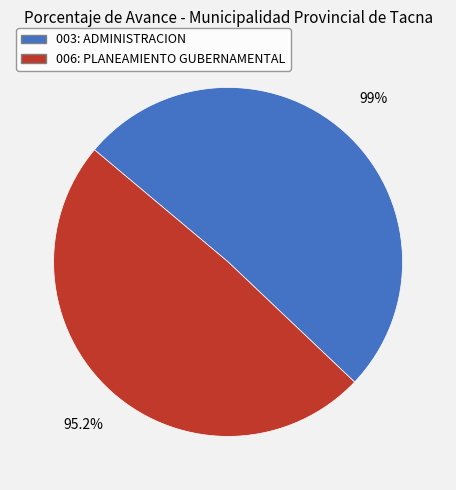

The 006: PLANEAMIENTO GUBERNAMENTAL slice represents 49% of the pie. True or false?

True